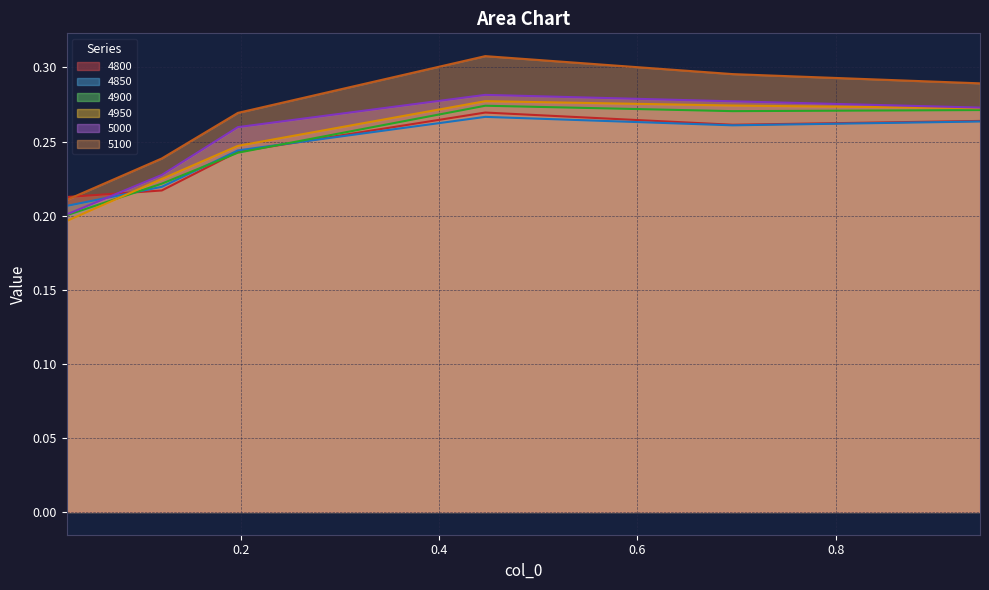

True or false: 4950 and 5100 cross at least once.

False